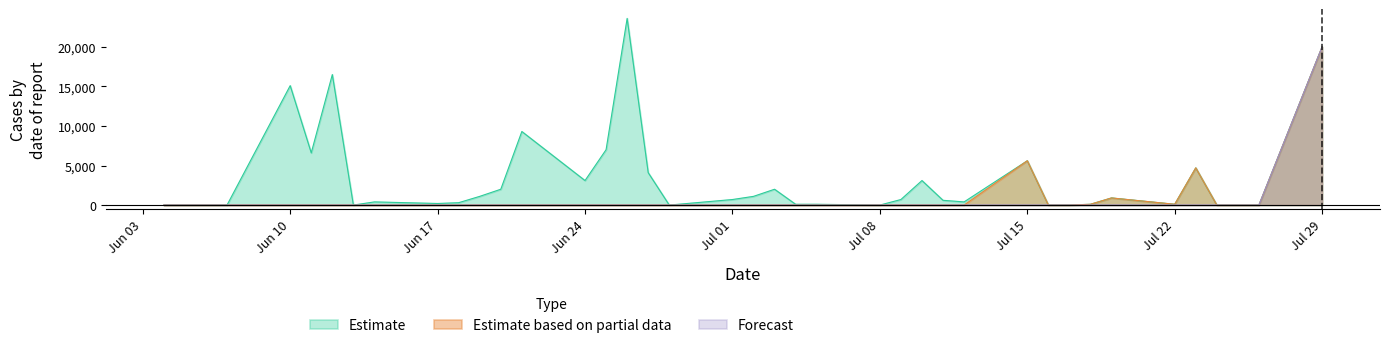

What is the maximum value shown in the chart?

23600